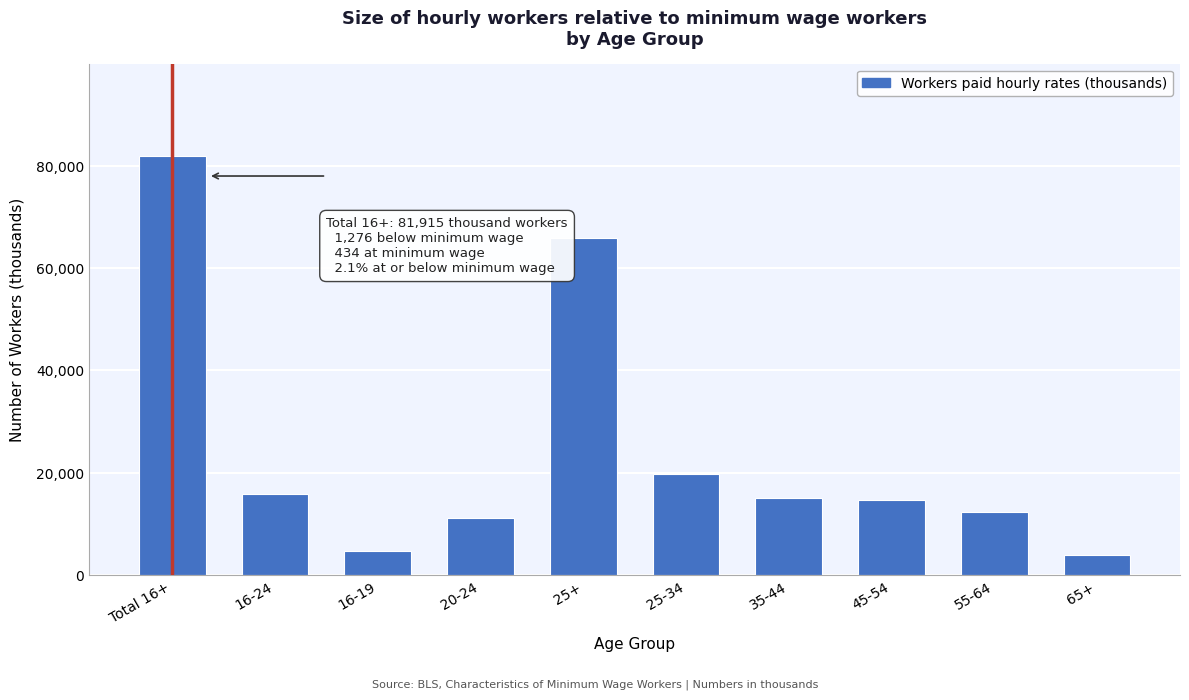

Reading right to left, what are all the values shown in this chart?

4027	12303	14610	15181	19831	65952	11211	4751	15963	81915